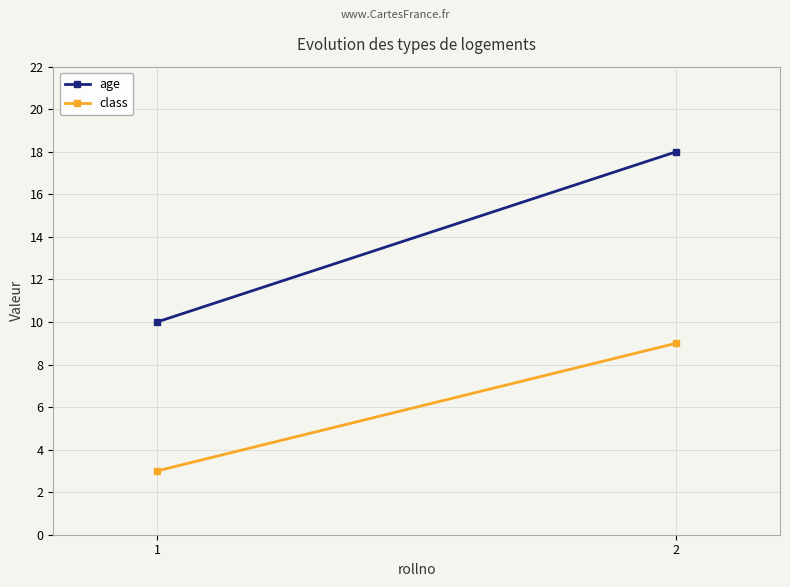

What is the minimum value for age?

10